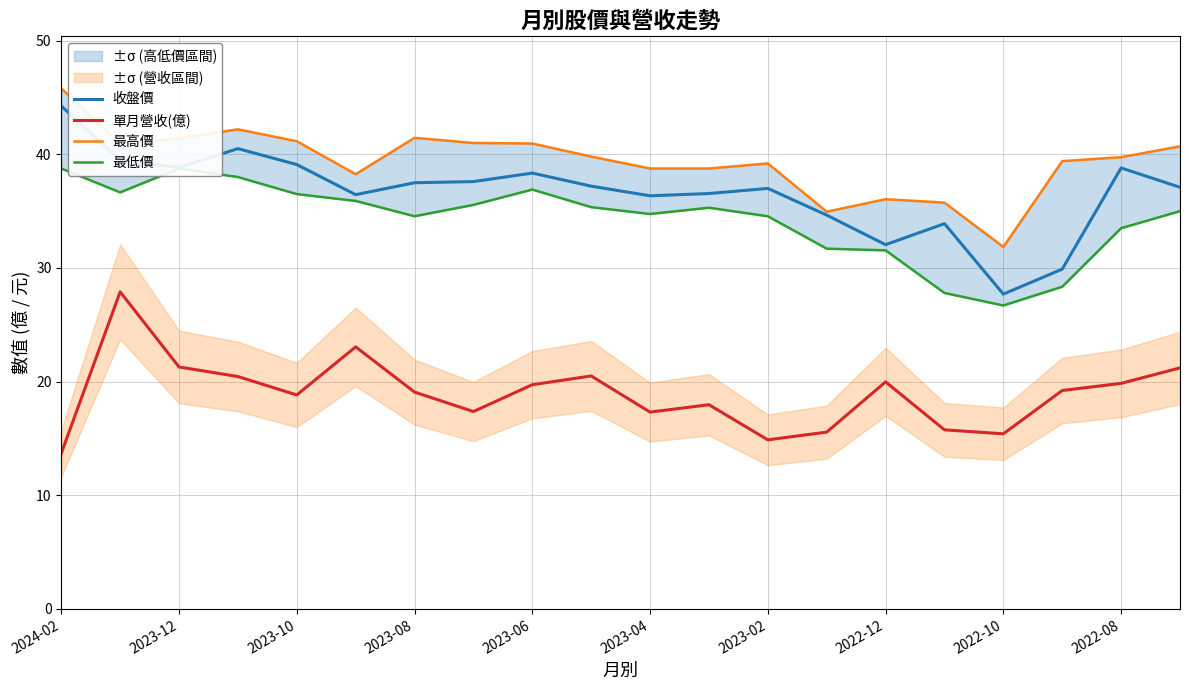

Which series has the largest total across all categories?

最高價